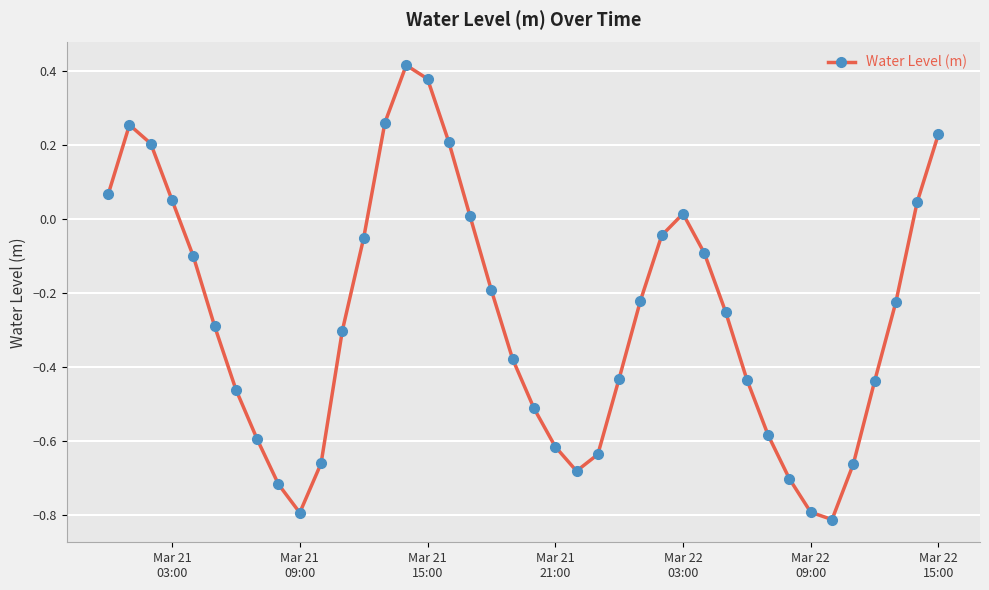

True or false: there are more than 2 points higher than both neighbors.

True